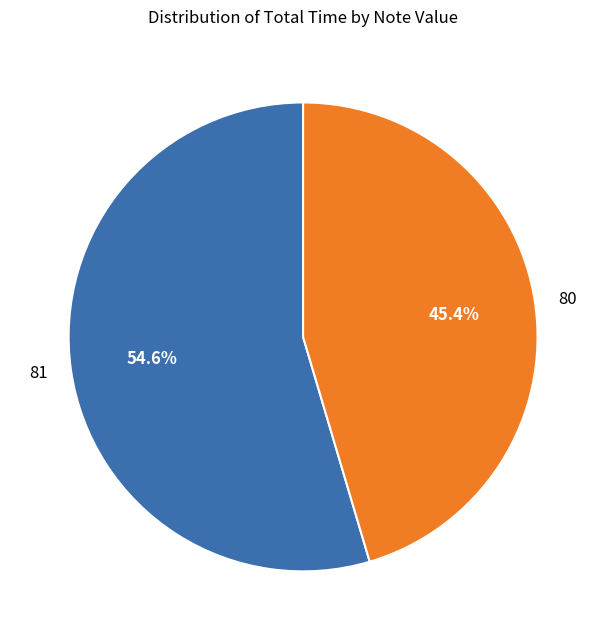

Which category has the smallest portion of the pie?

80